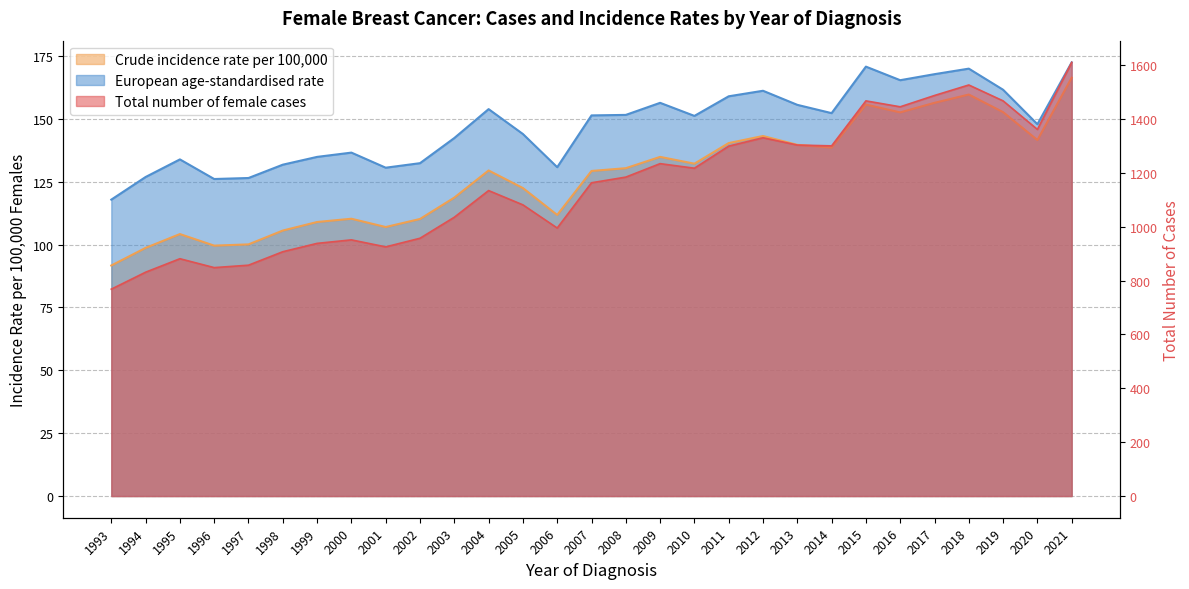

True or false: Crude incidence rate per 100,000 and Total number of female cases intersect in this chart.

False